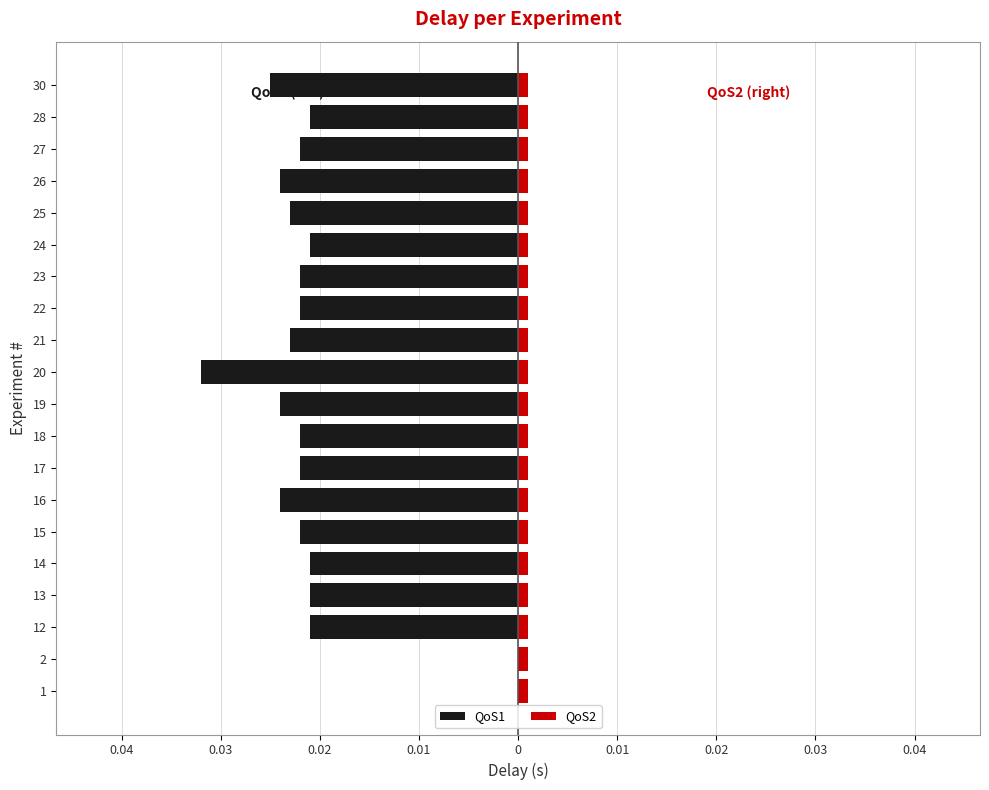

The QoS2 series shows 1.3 at 9. True or false?

False